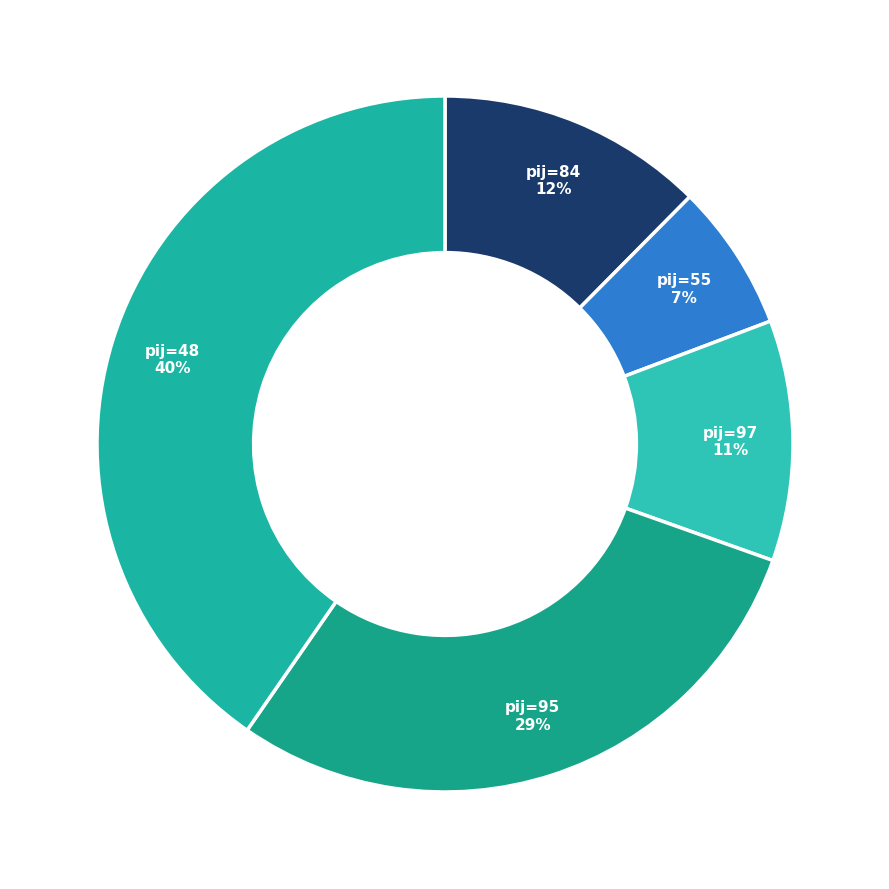

Does any single category account for the majority?

No